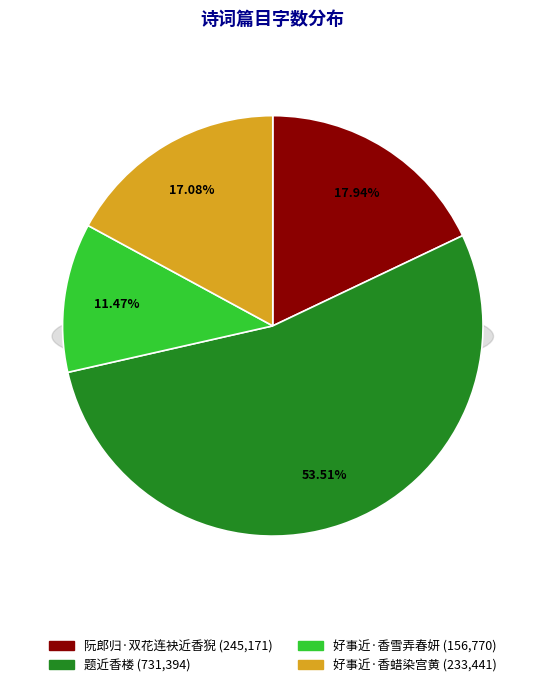

Is it true that 好事近·香蜡染宫黄 is 28% of the pie?

False